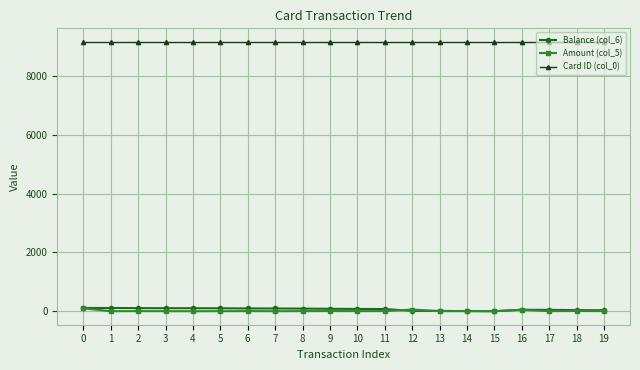

True or false: Card ID (col_0) has a value of 9161.0 at 6.

True